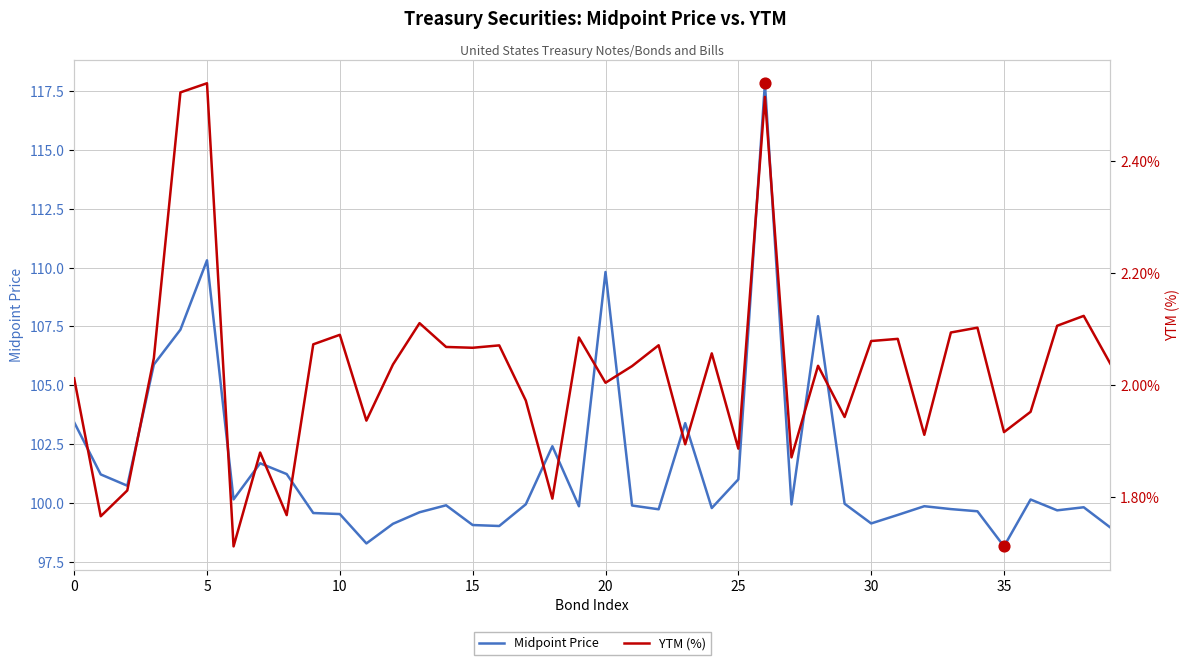

At which category is the sum across all series the highest?

26